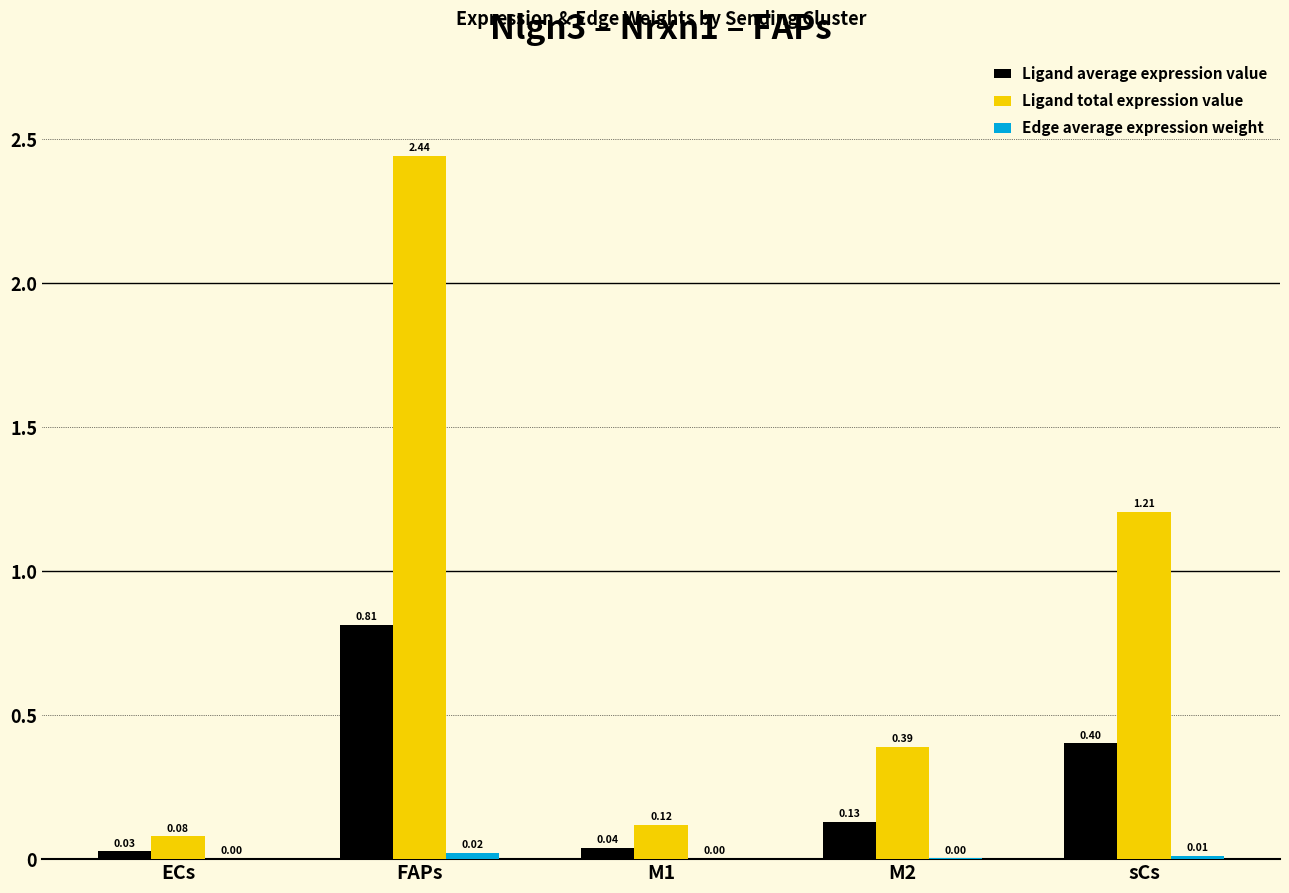

What is the sum of all Ligand total expression value values?

4.2